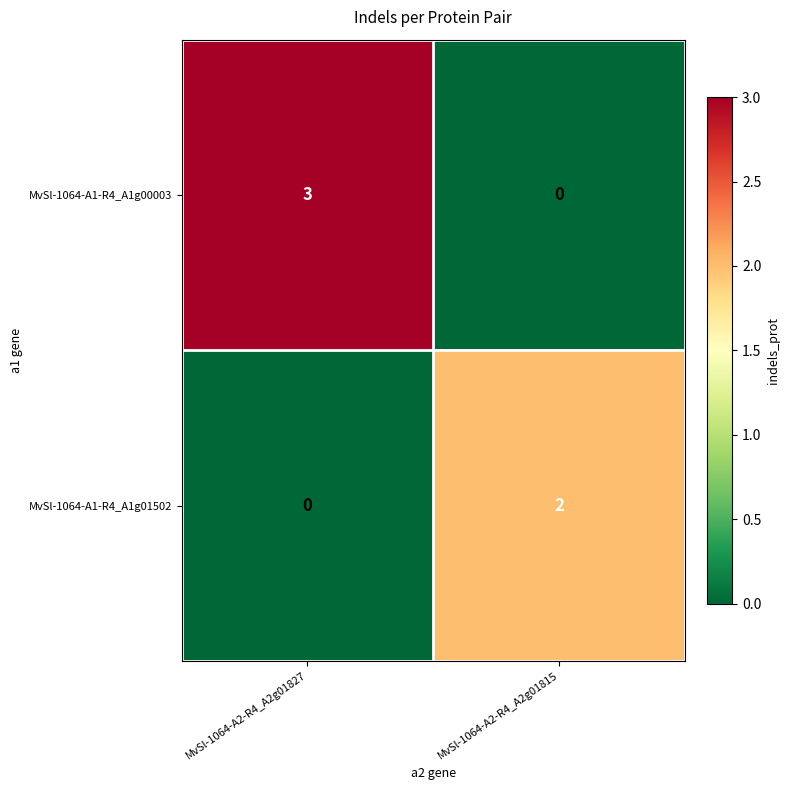

How many data points does each series have?

2